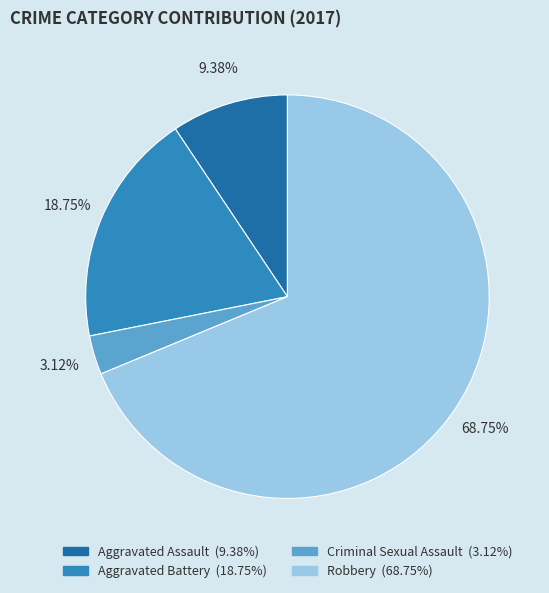

How many segments does this pie chart have?

4